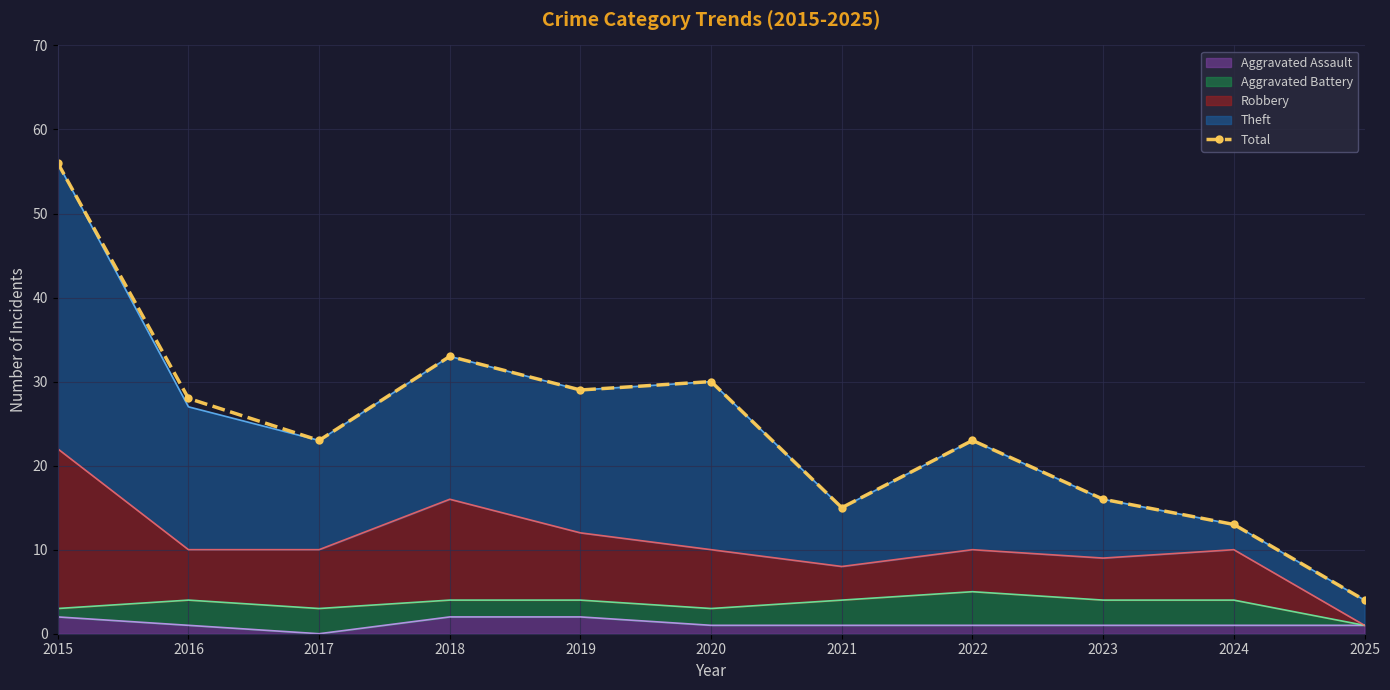

What is the smallest value displayed?

4